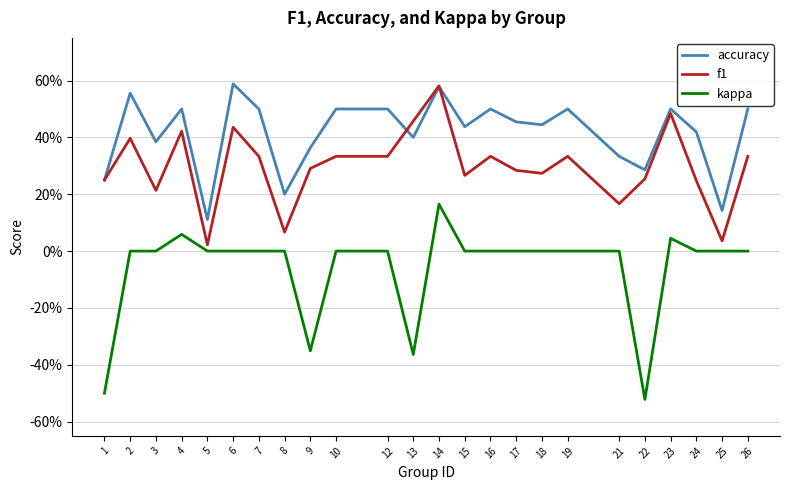

What is the highest value of the kappa series?

0.2